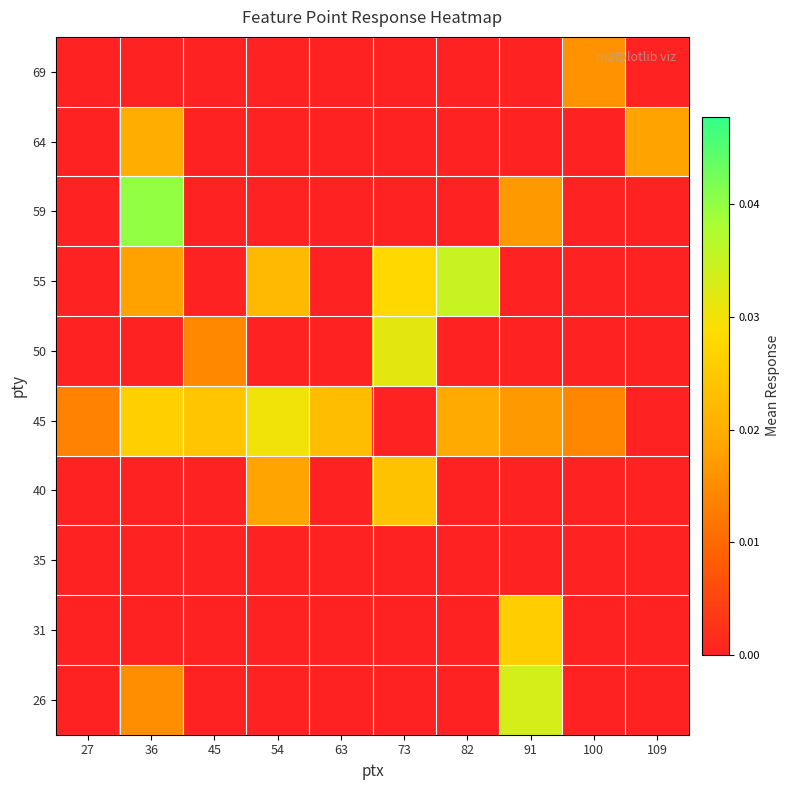

Which category has the highest value across all series?

36